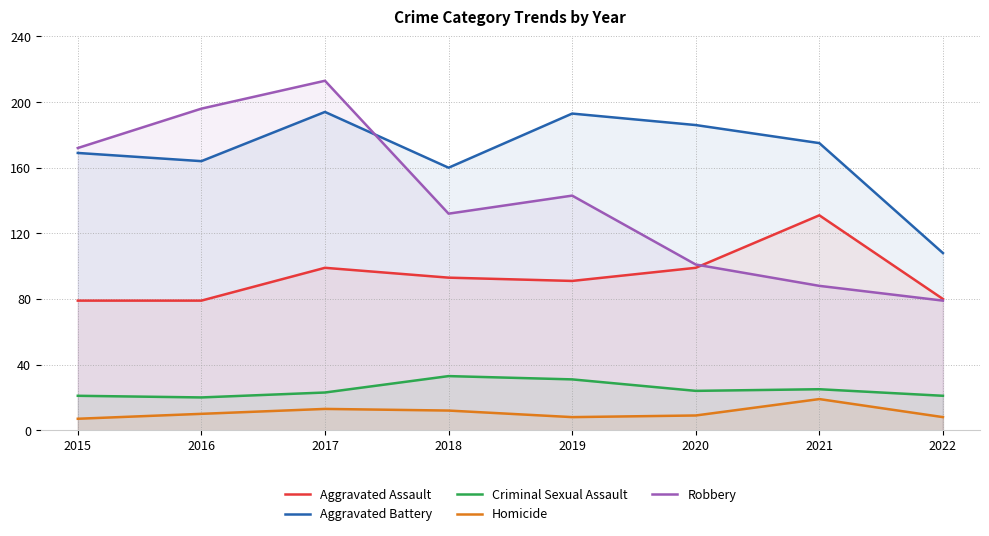

True or false: Aggravated Battery and Robbery intersect in this chart.

True